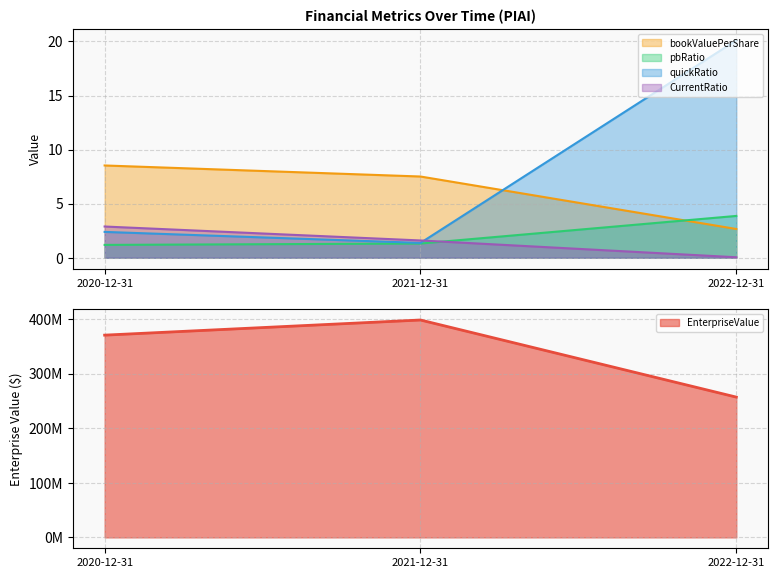

Between 2020-12-31 and 2022-12-31, which series saw the biggest shift?

EnterpriseValue